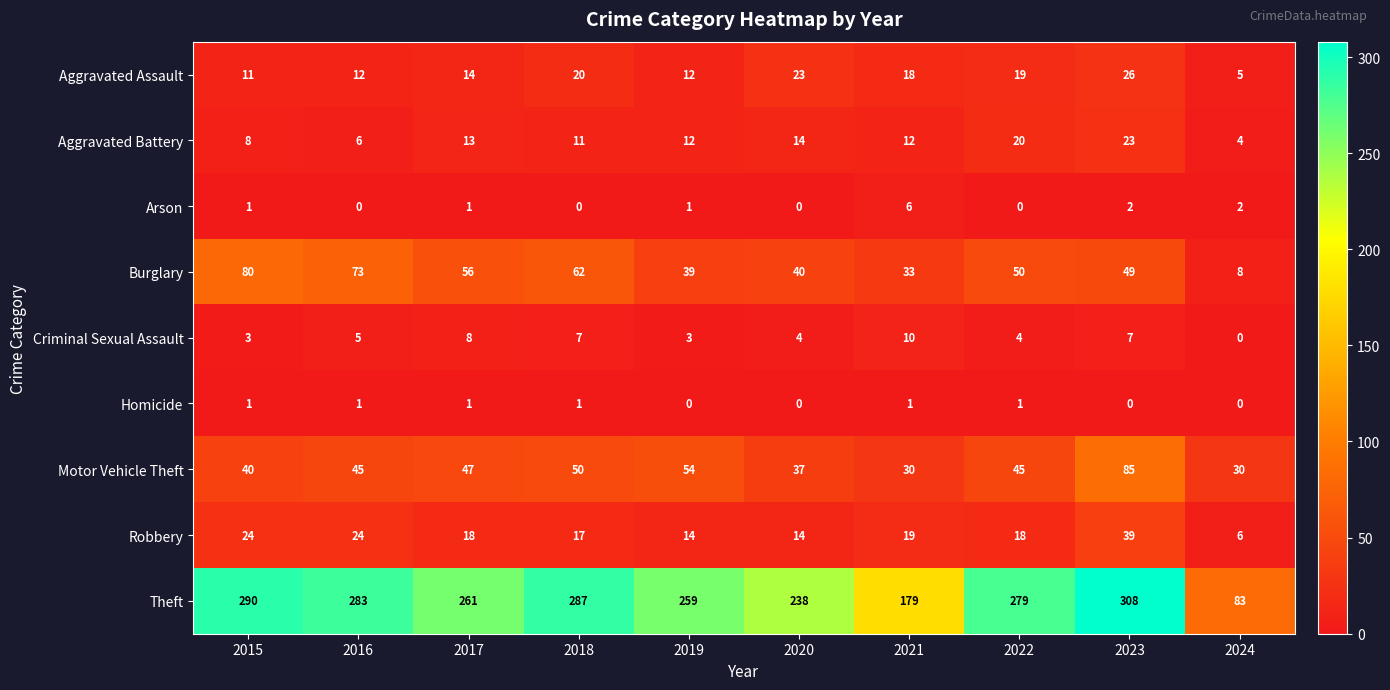

What is the difference between the highest and lowest values at 2023?

308